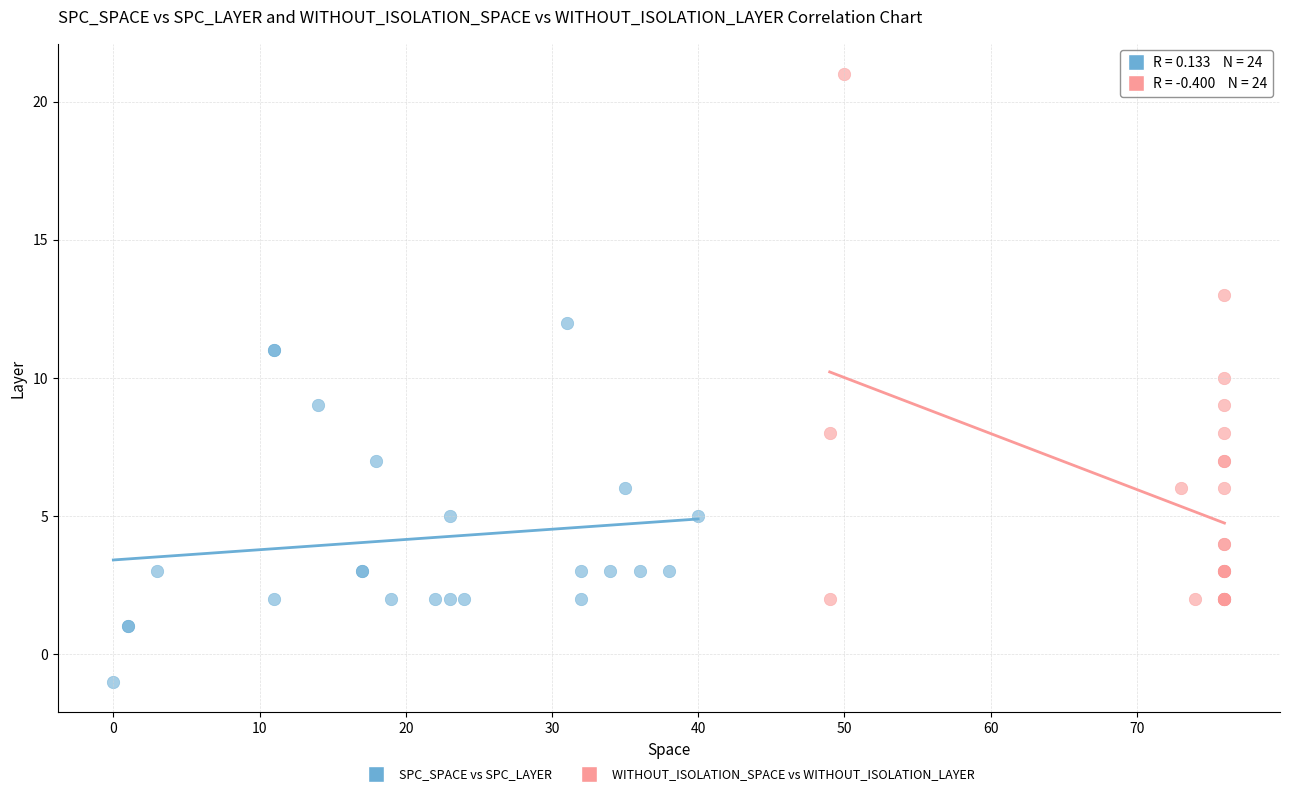

Which series reaches the maximum Y coordinate?

WITHOUT_ISOLATION_SPACE vs WITHOUT_ISOLATION_LAYER